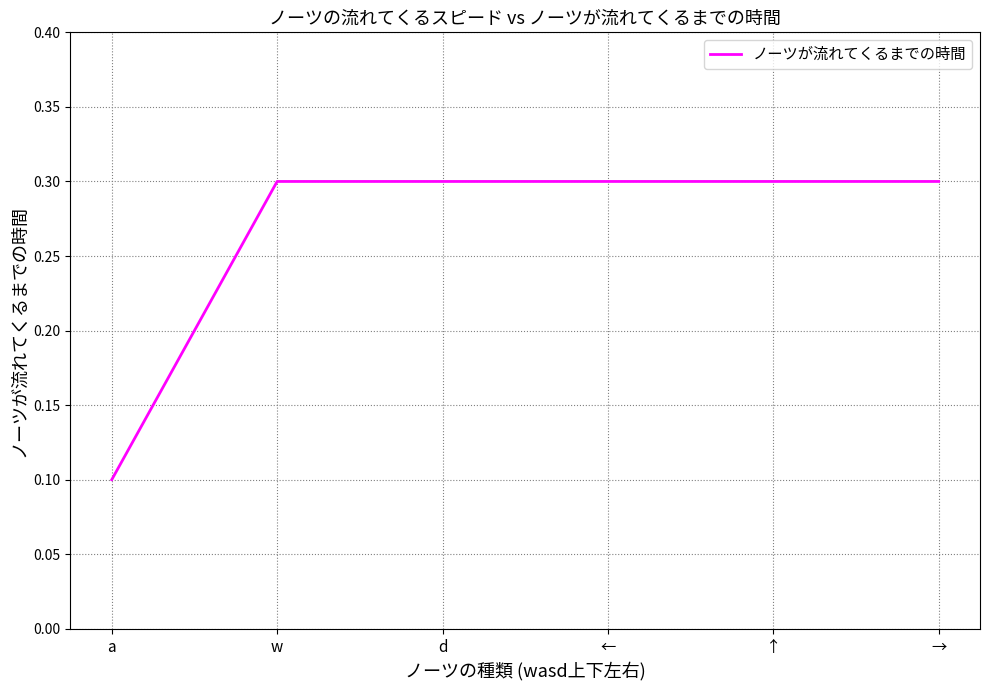

What position from the left is →?

6